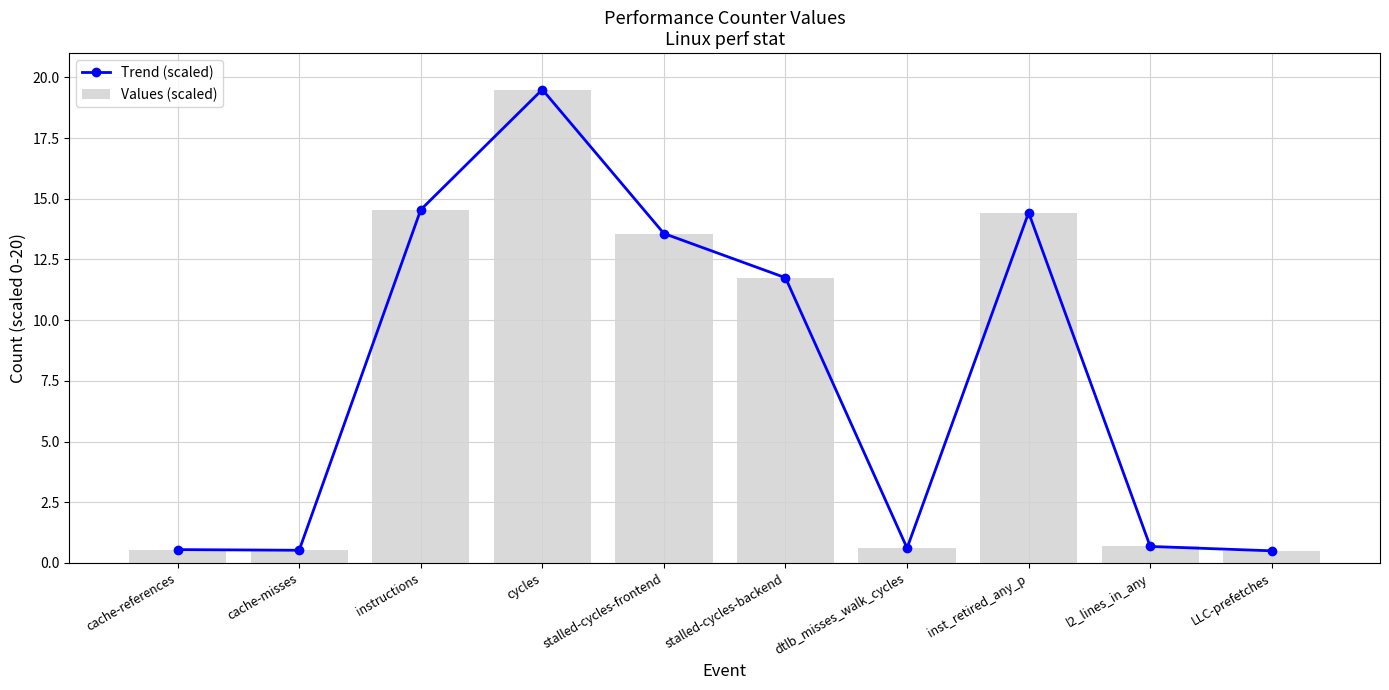

Is the value of Values (scaled) at l2_lines_in_any greater than the value of Trend (scaled) at stalled-cycles-frontend?

No